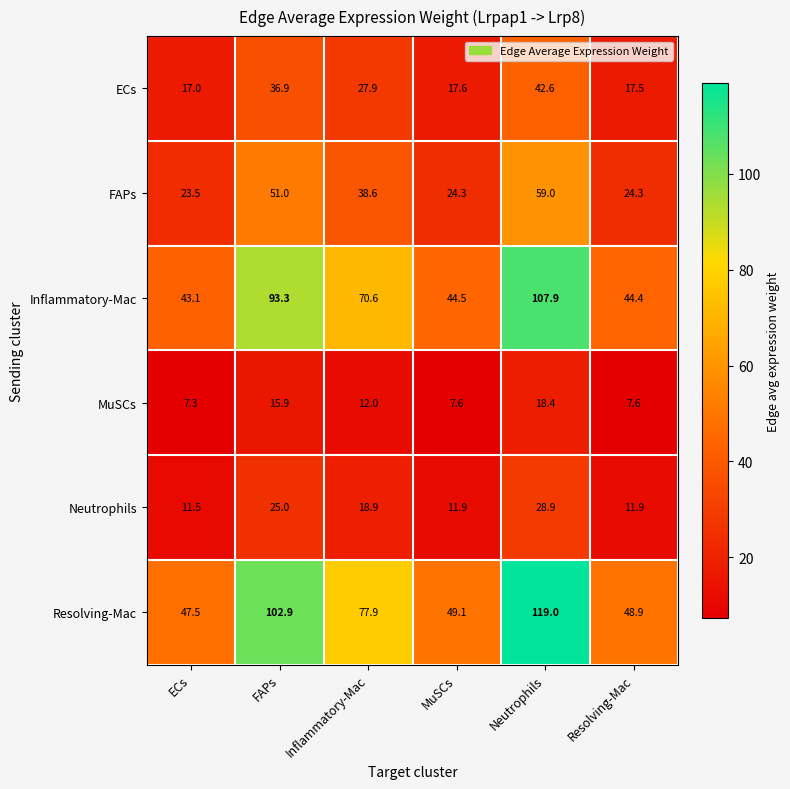

Which series has the largest total across all categories?

Resolving-Mac